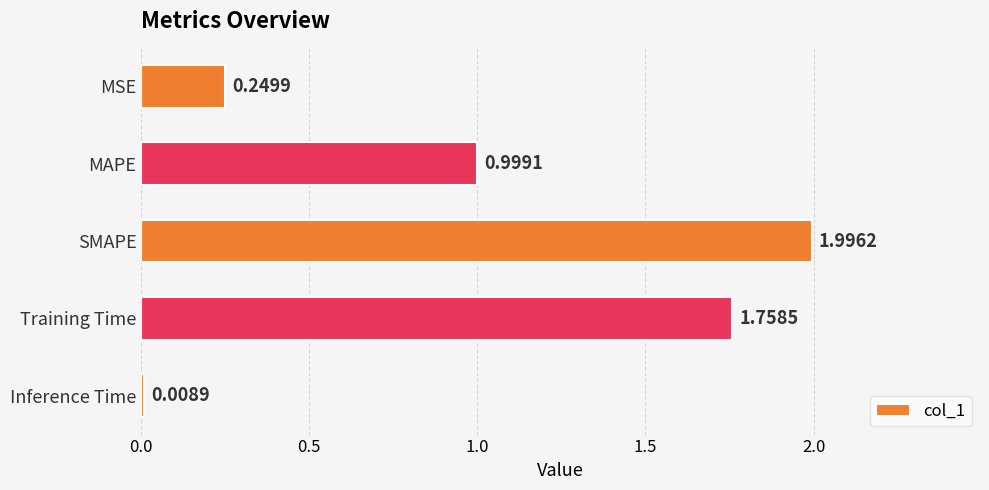

Which category has the lowest value across all series?

Inference Time